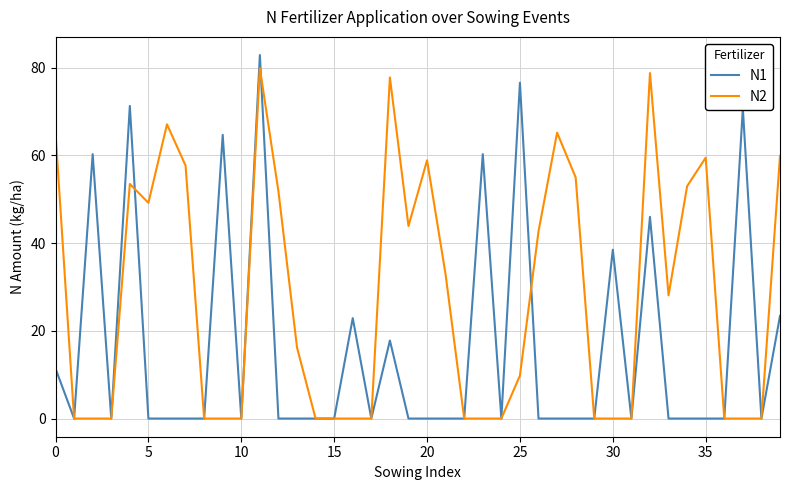

Rank the series by their average value, from lowest to highest.

N1, N2